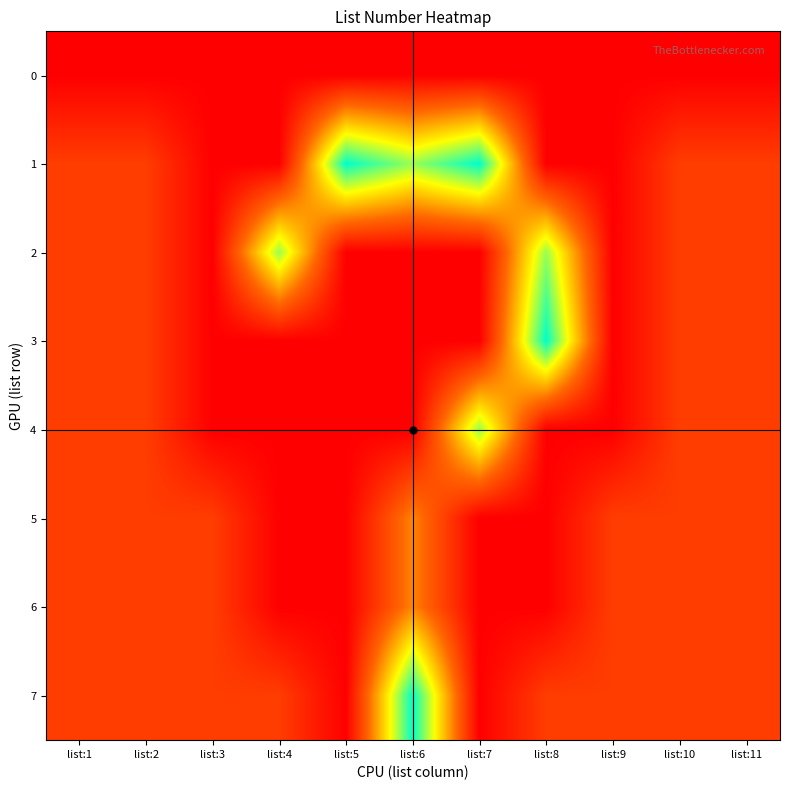

Between list:1 and list:2, which is larger?

list:1